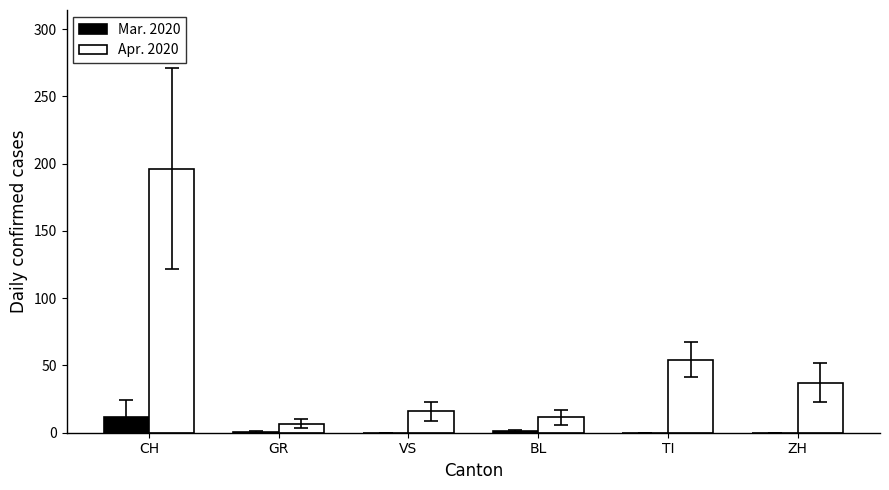

What is the sum of all Mar. 2020 values?

12.8